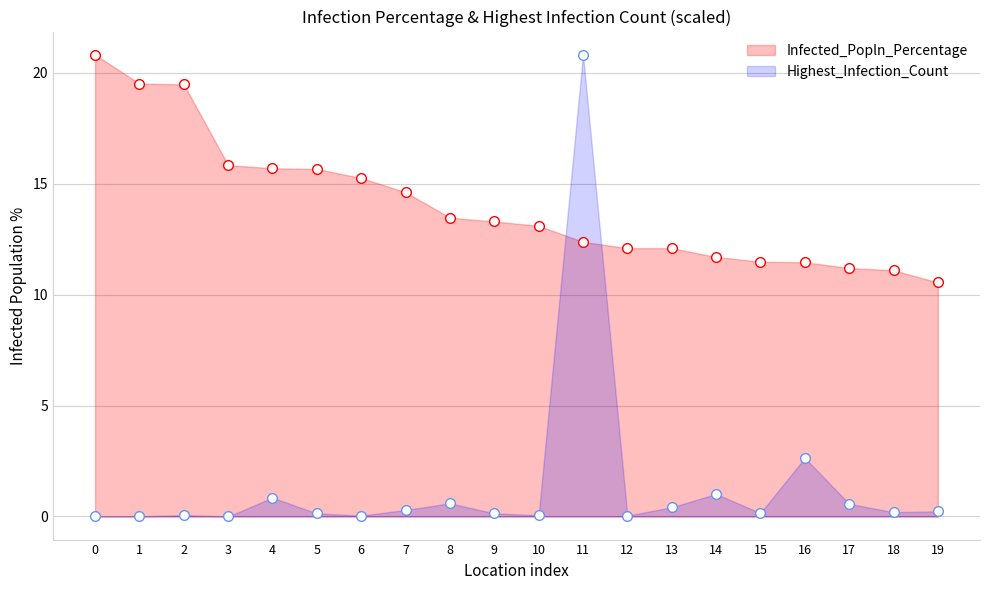

At which category is the sum across all series the highest?

11